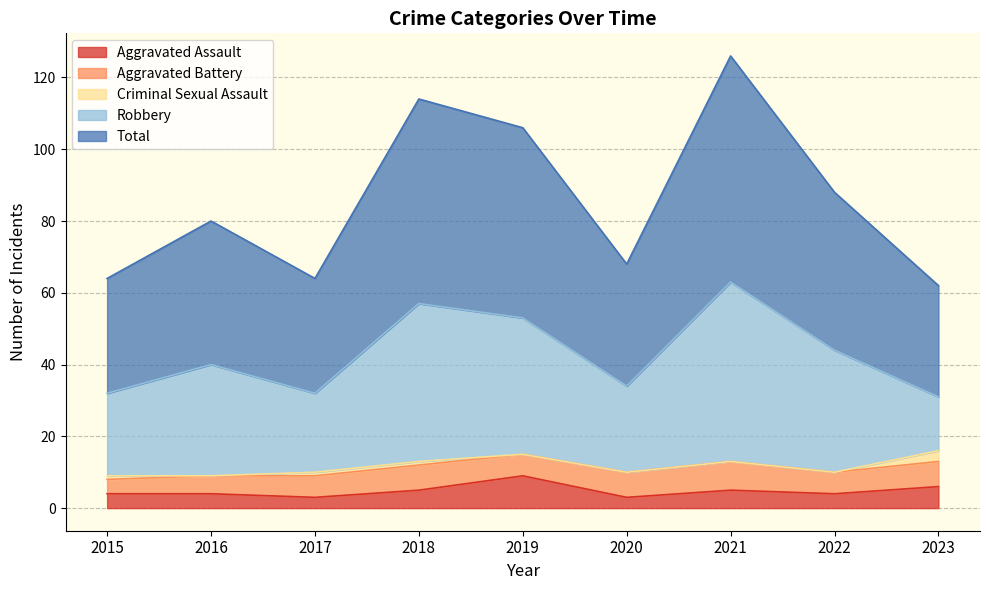

What is the value of the Total point at the 2nd from the left?

40